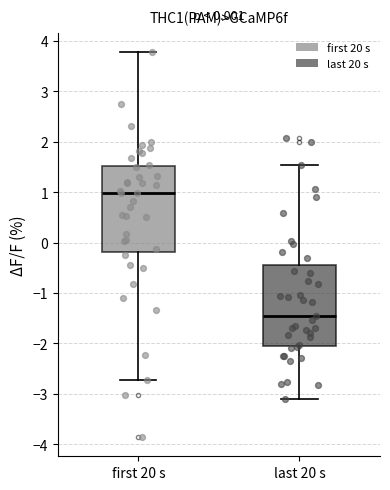

Which box's median line is the lowest?

last 20 s